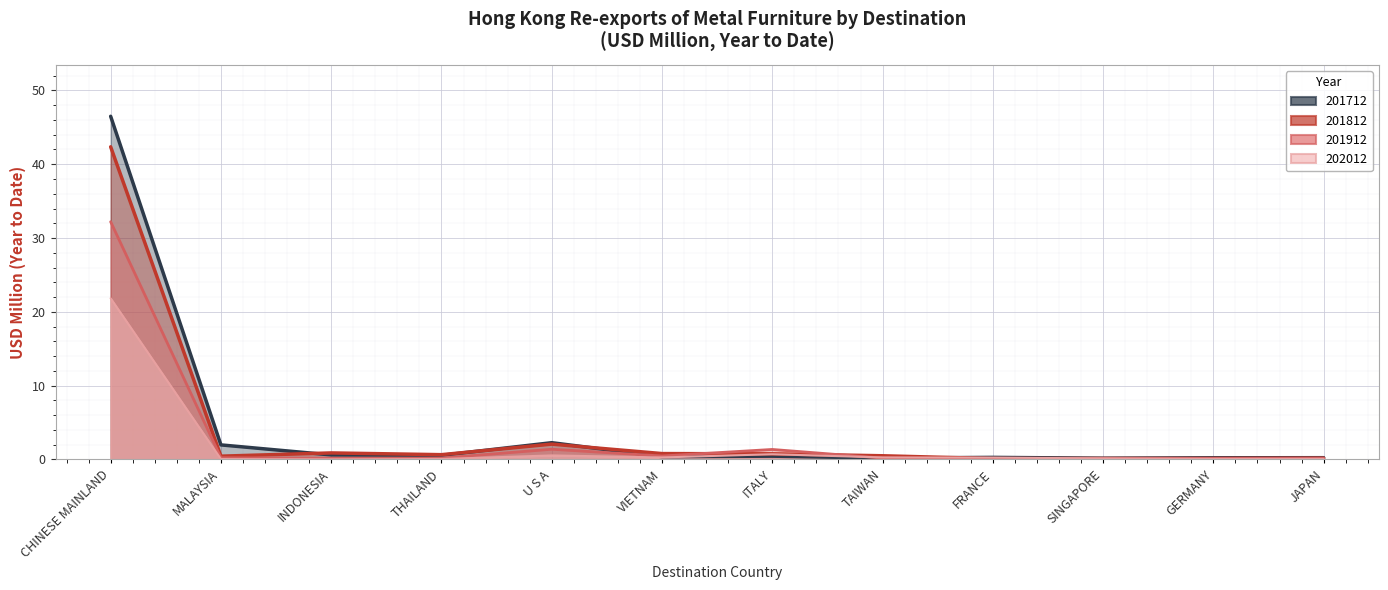

What is the value of the 201912 point at the 9th from the left?

0.1